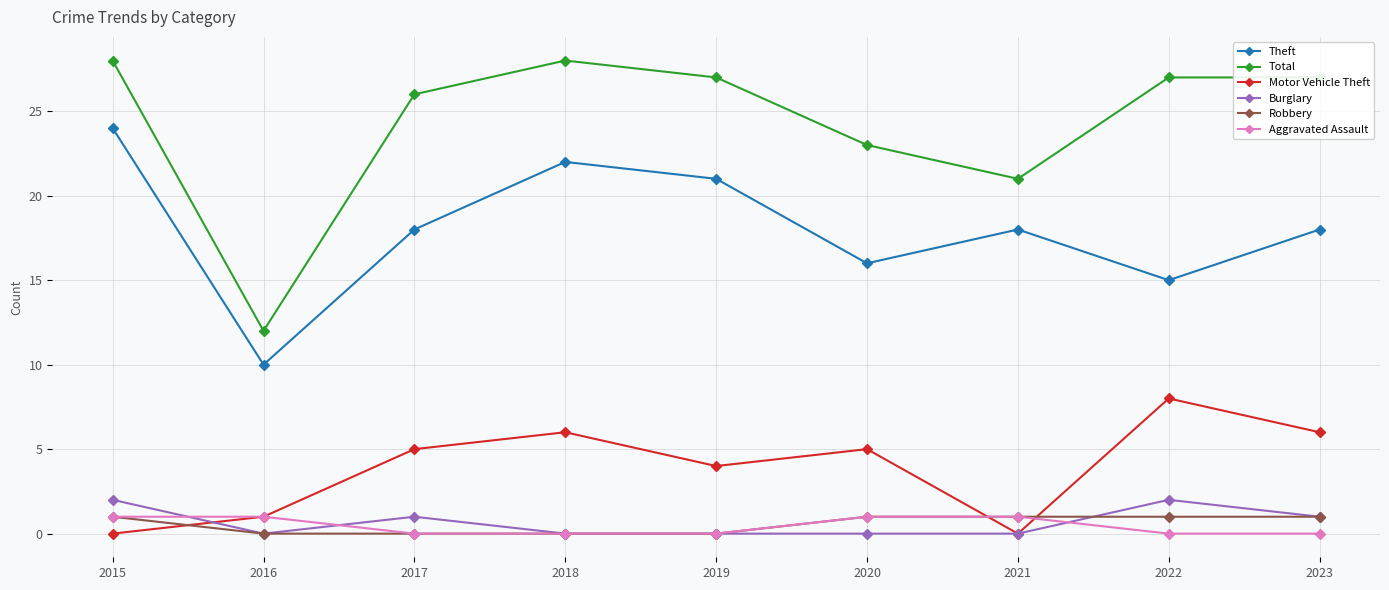

What is the difference between the Total values at 2022 and 2016?

15